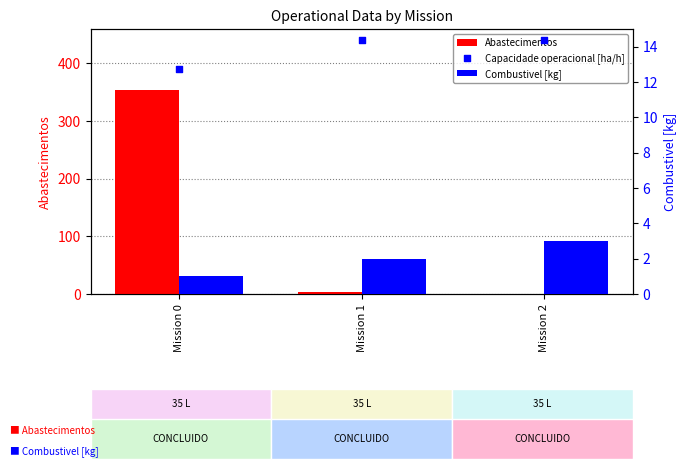

What is the total value across all series at Mission 1?

19.4